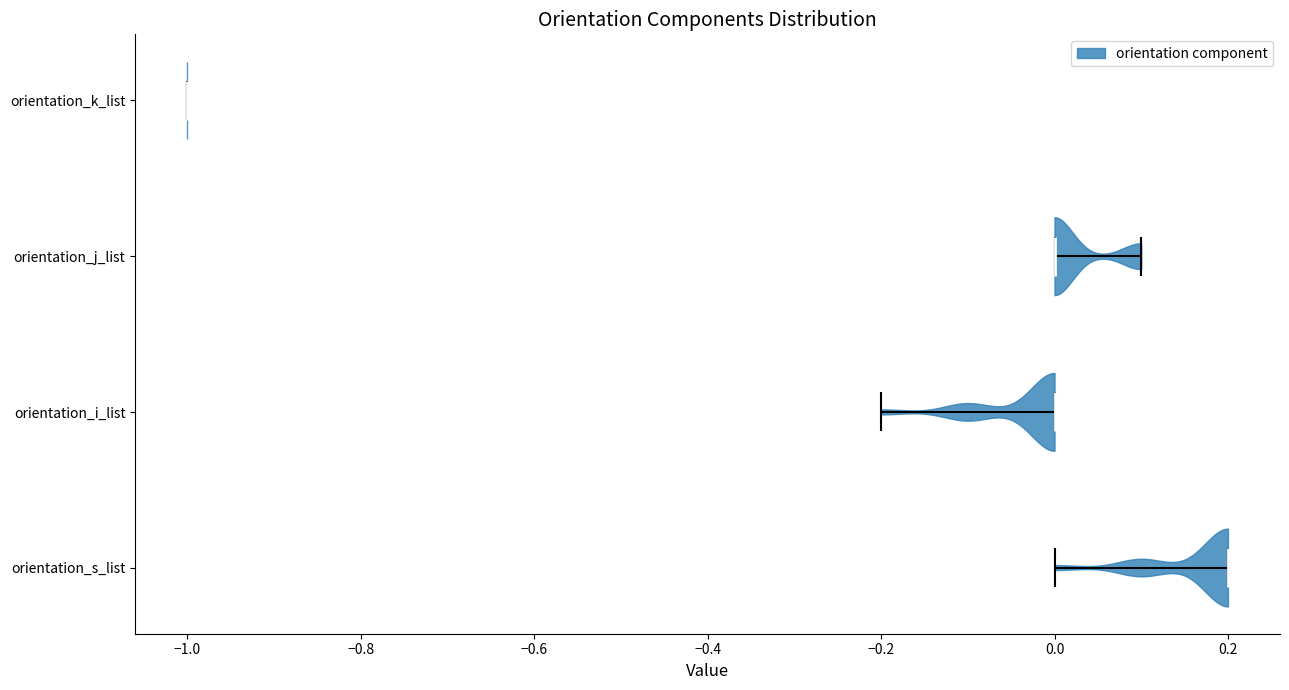

Reading bottom to top, read every violin against the x-axis: where its median line is, and the lowest and highest points it reaches. The values are not printed on the chart, so give them approximately, as read against the axis.

orientation_s_list: median line 0.2, lowest point 0.0, highest point 0.2
orientation_i_list: median line 0.0, lowest point -0.2, highest point 0.0
orientation_j_list: median line 0.0, lowest point 0.0, highest point 0.1
orientation_k_list: median line -1.0, lowest point -1.0, highest point -1.0